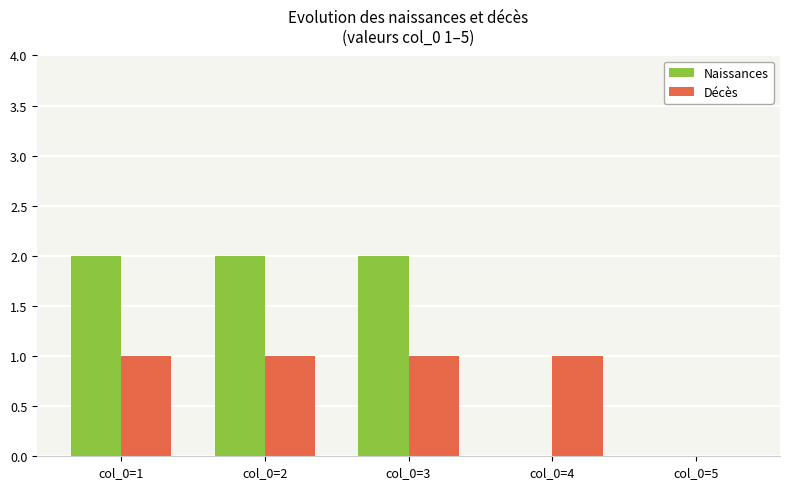

Which series changed the most between col_0=1 and col_0=4?

Naissances